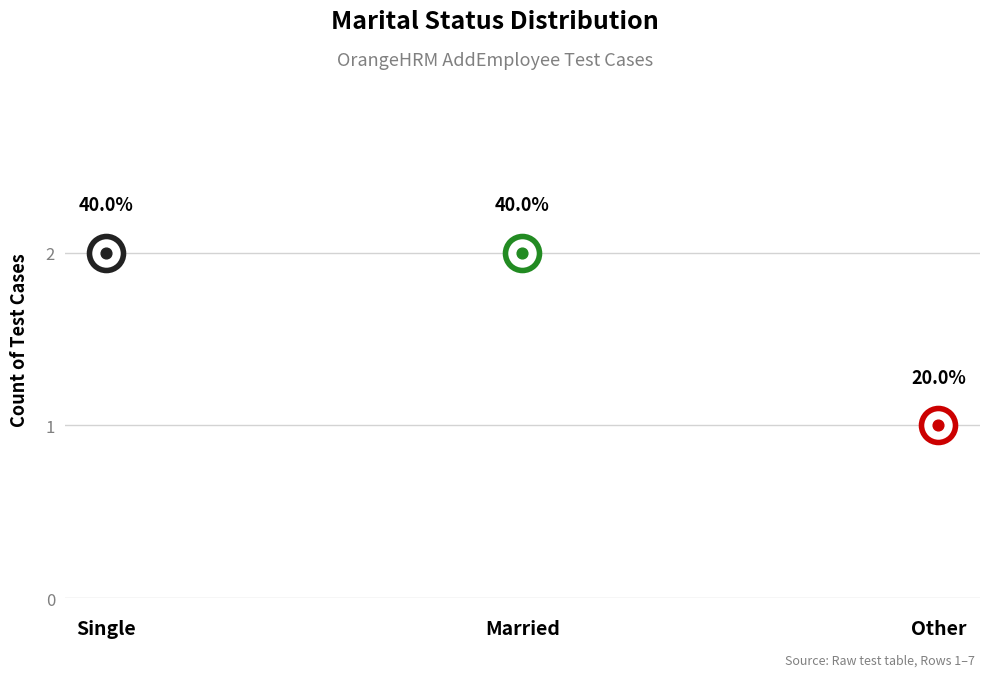

What is the change in value from Married to Other?

-1